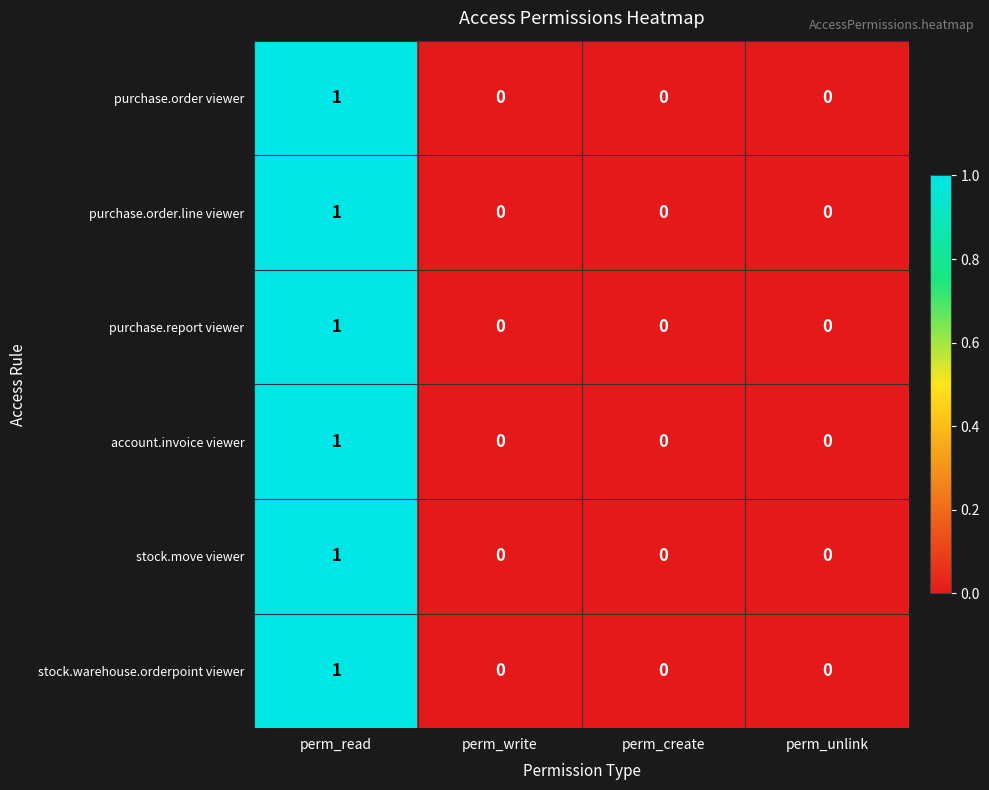

How many values in the purchase.report viewer series exceed 0?

1